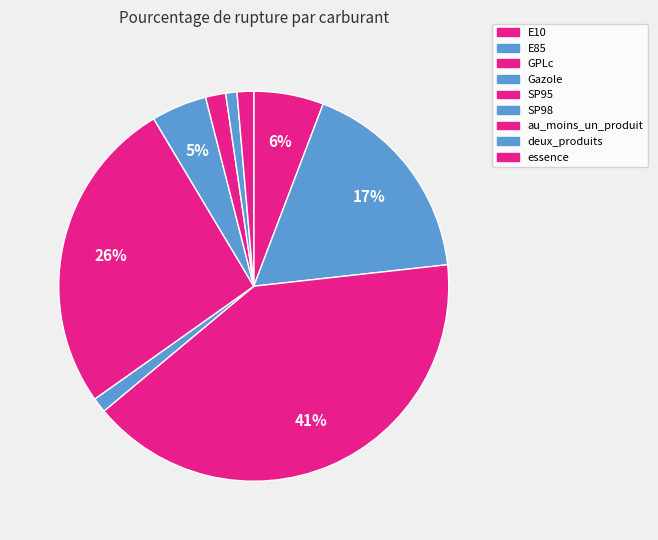

Count the number of slices in the pie.

9